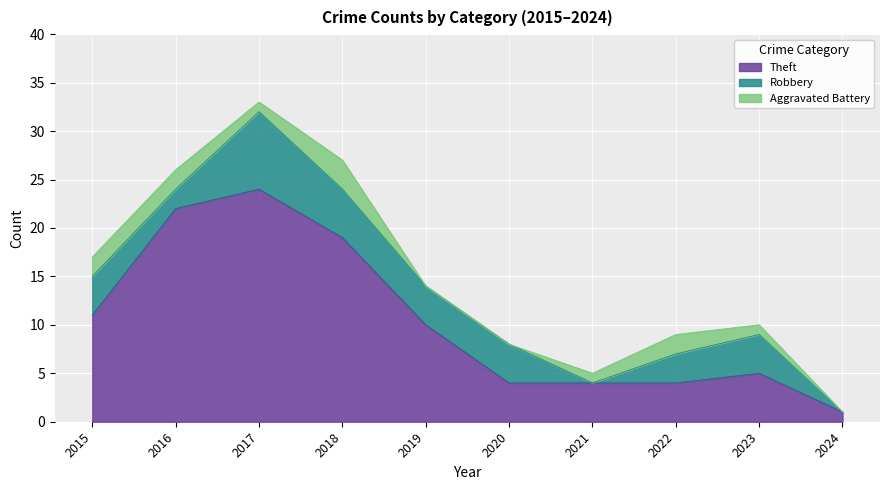

At which label does Theft reach its peak?

2017